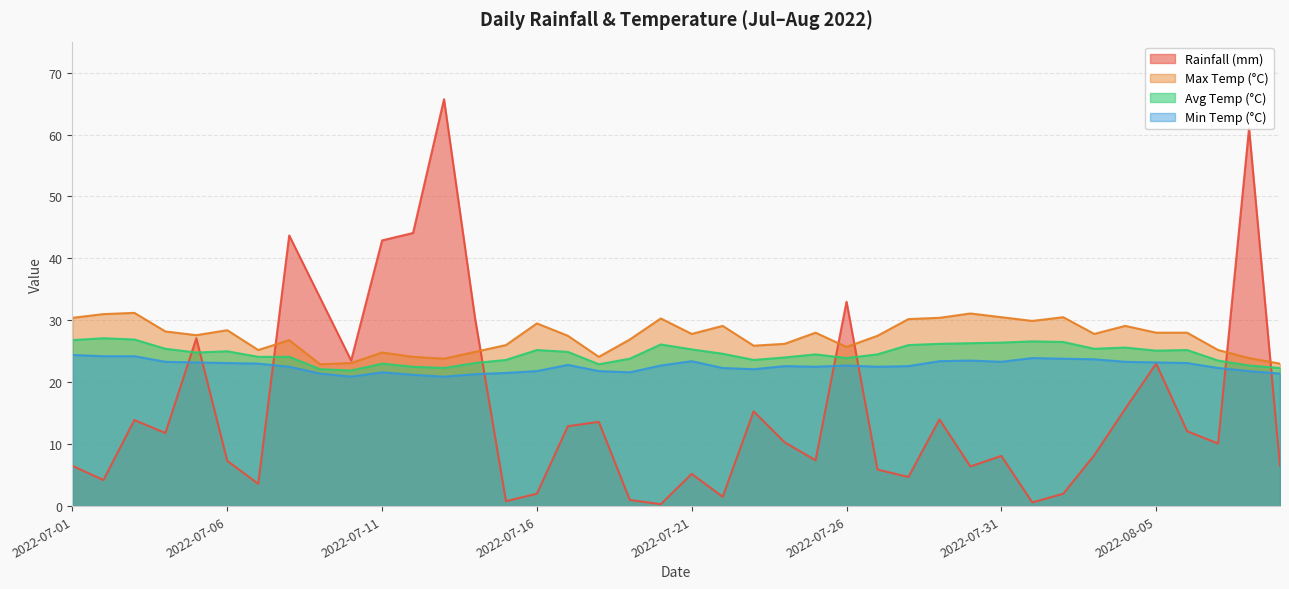

How many data points does each series have?

40